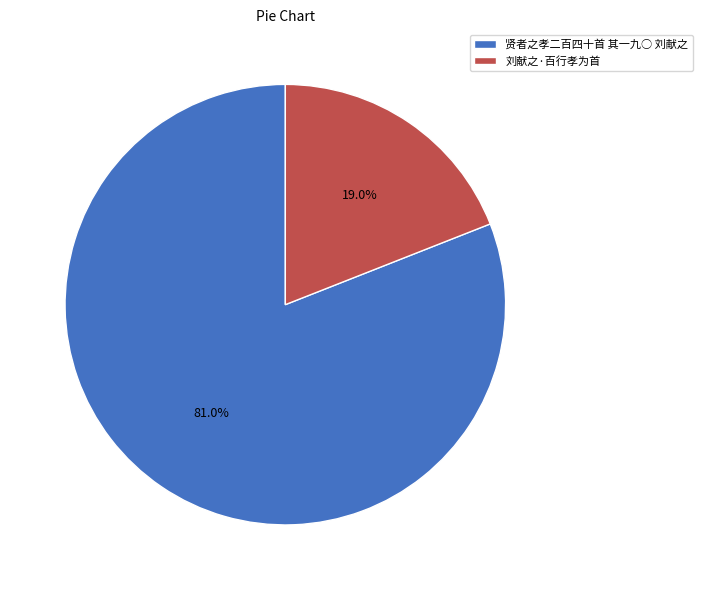

Count the number of slices in the pie.

2